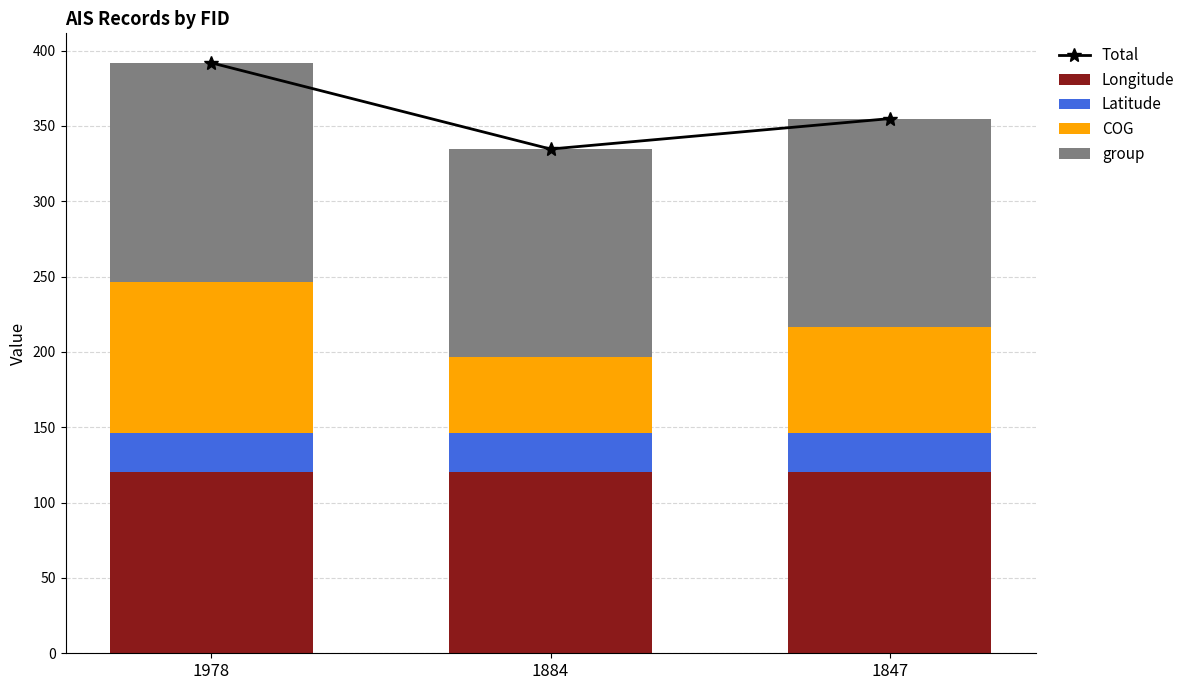

Reading right to left, extract all data points from this chart.

Total: 1847=354.9	1884=334.7	1978=391.9
Longitude: 1847=120.3	1884=120.3	1978=120.3
Latitude: 1847=26.2	1884=26.2	1978=26.2
COG: 1847=69.9	1884=49.9	1978=99.9
group: 1847=138.5	1884=138.3	1978=145.5